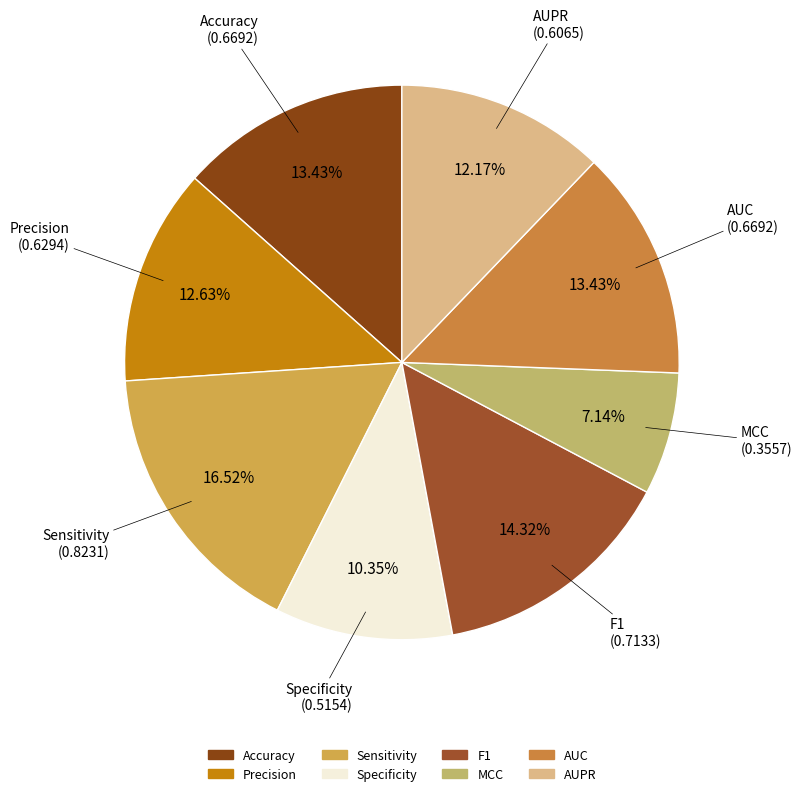

Which category has the smallest portion of the pie?

MCC